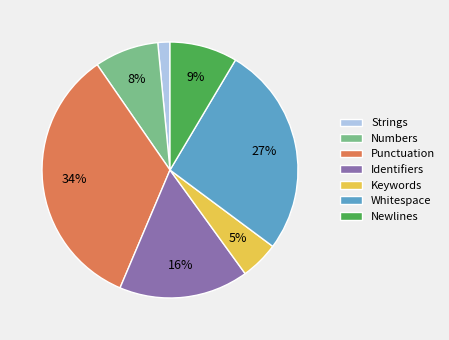

Between Identifiers and Keywords, which is larger?

Identifiers